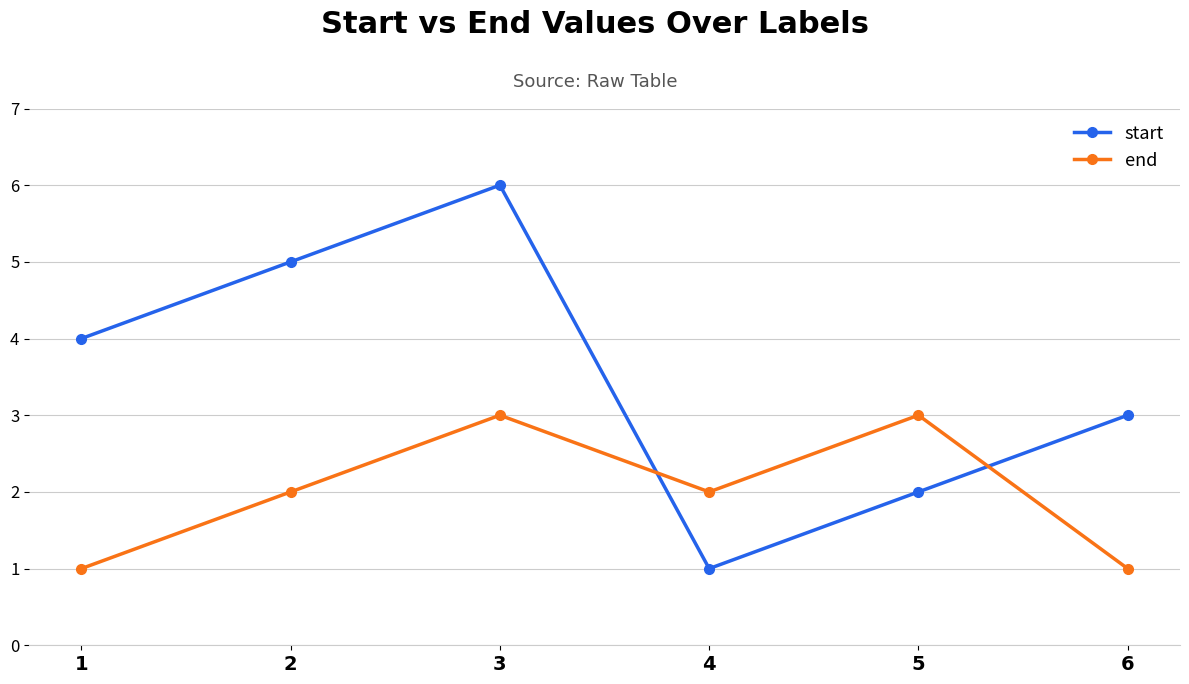

Is it true that start equals 5 at 6?

False